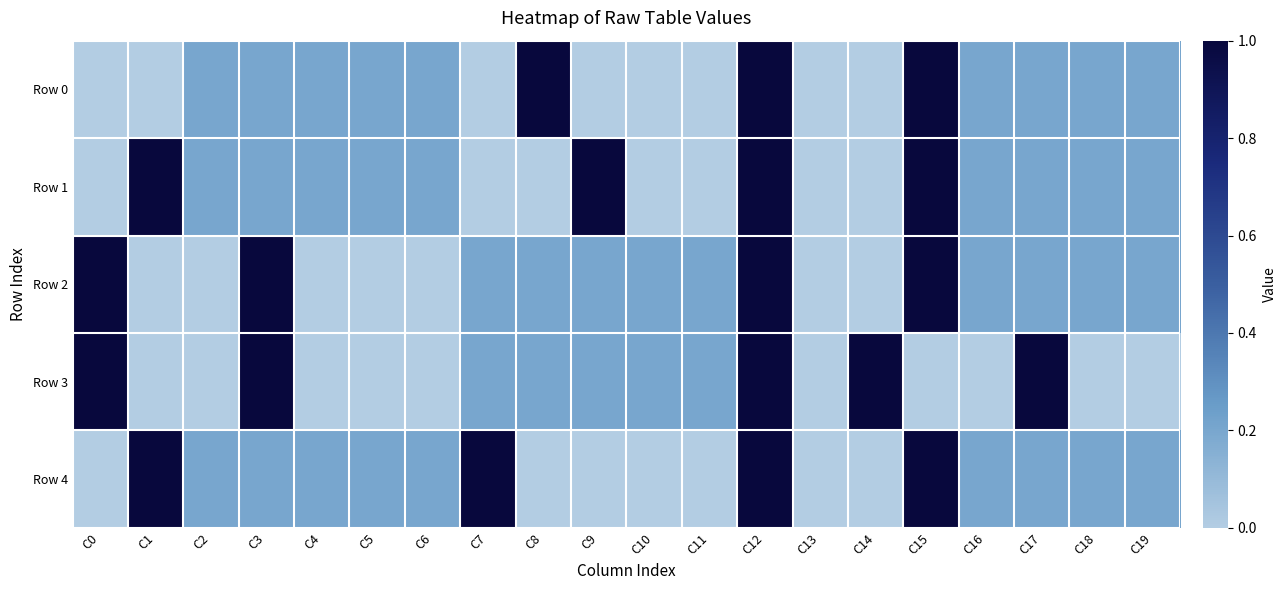

Reading left to right, transcribe all the data shown in this chart.

Row 0: C0=0.0	C1=0.0	C2=0.2	C3=0.2	C4=0.2	C5=0.2	C6=0.2	C7=0.0	C8=1.0	C9=0.0	C10=0.0	C11=0.0	C12=1.0	C13=0.0	C14=0.0	C15=1.0	C16=0.2	C17=0.2	C18=0.2	C19=0.2
Row 1: C0=0.0	C1=1.0	C2=0.2	C3=0.2	C4=0.2	C5=0.2	C6=0.2	C7=0.0	C8=0.0	C9=1.0	C10=0.0	C11=0.0	C12=1.0	C13=0.0	C14=0.0	C15=1.0	C16=0.2	C17=0.2	C18=0.2	C19=0.2
Row 2: C0=1.0	C1=0.0	C2=0.0	C3=1.0	C4=0.0	C5=0.0	C6=0.0	C7=0.2	C8=0.2	C9=0.2	C10=0.2	C11=0.2	C12=1.0	C13=0.0	C14=0.0	C15=1.0	C16=0.2	C17=0.2	C18=0.2	C19=0.2
Row 3: C0=1.0	C1=0.0	C2=0.0	C3=1.0	C4=0.0	C5=0.0	C6=0.0	C7=0.2	C8=0.2	C9=0.2	C10=0.2	C11=0.2	C12=1.0	C13=0.0	C14=1.0	C15=0.0	C16=0.0	C17=1.0	C18=0.0	C19=0.0
Row 4: C0=0.0	C1=1.0	C2=0.2	C3=0.2	C4=0.2	C5=0.2	C6=0.2	C7=1.0	C8=0.0	C9=0.0	C10=0.0	C11=0.0	C12=1.0	C13=0.0	C14=0.0	C15=1.0	C16=0.2	C17=0.2	C18=0.2	C19=0.2